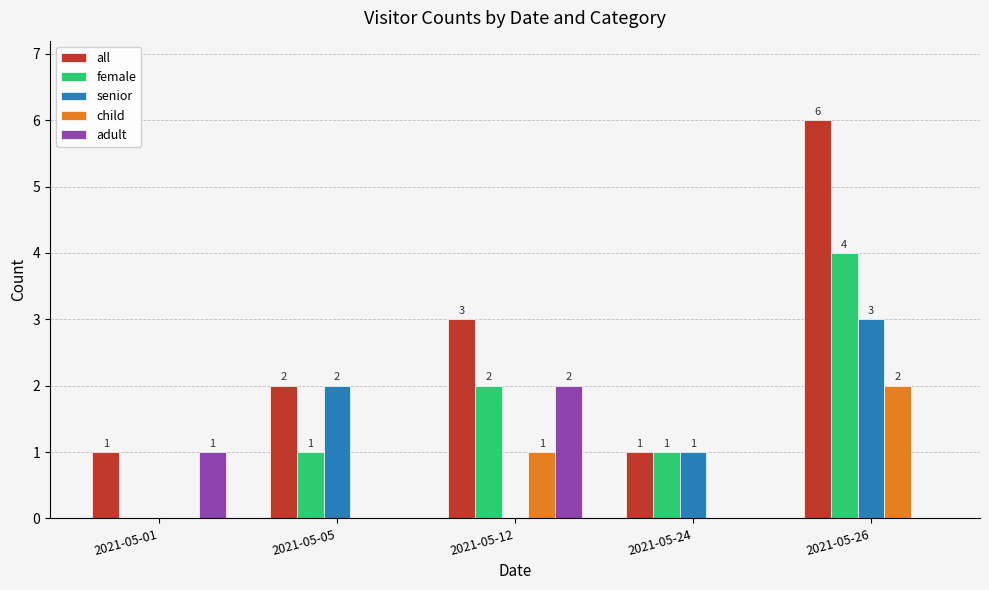

What value does the female series have at 2021-05-26?

4